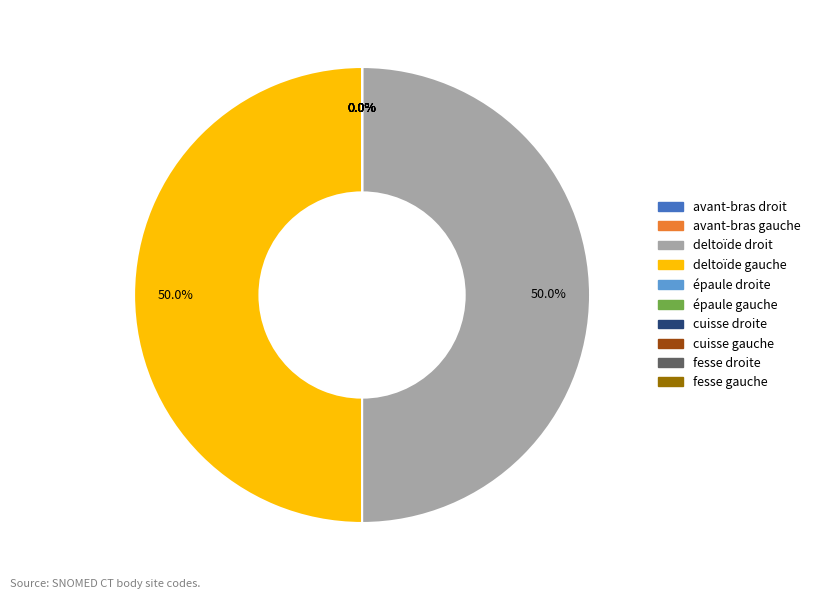

Which category has the smallest portion of the pie?

cuisse droite